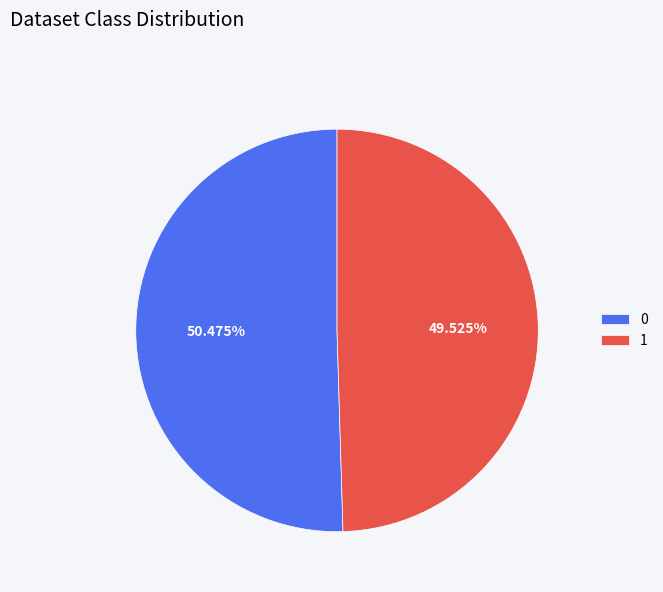

Is 1 the majority of the pie?

No